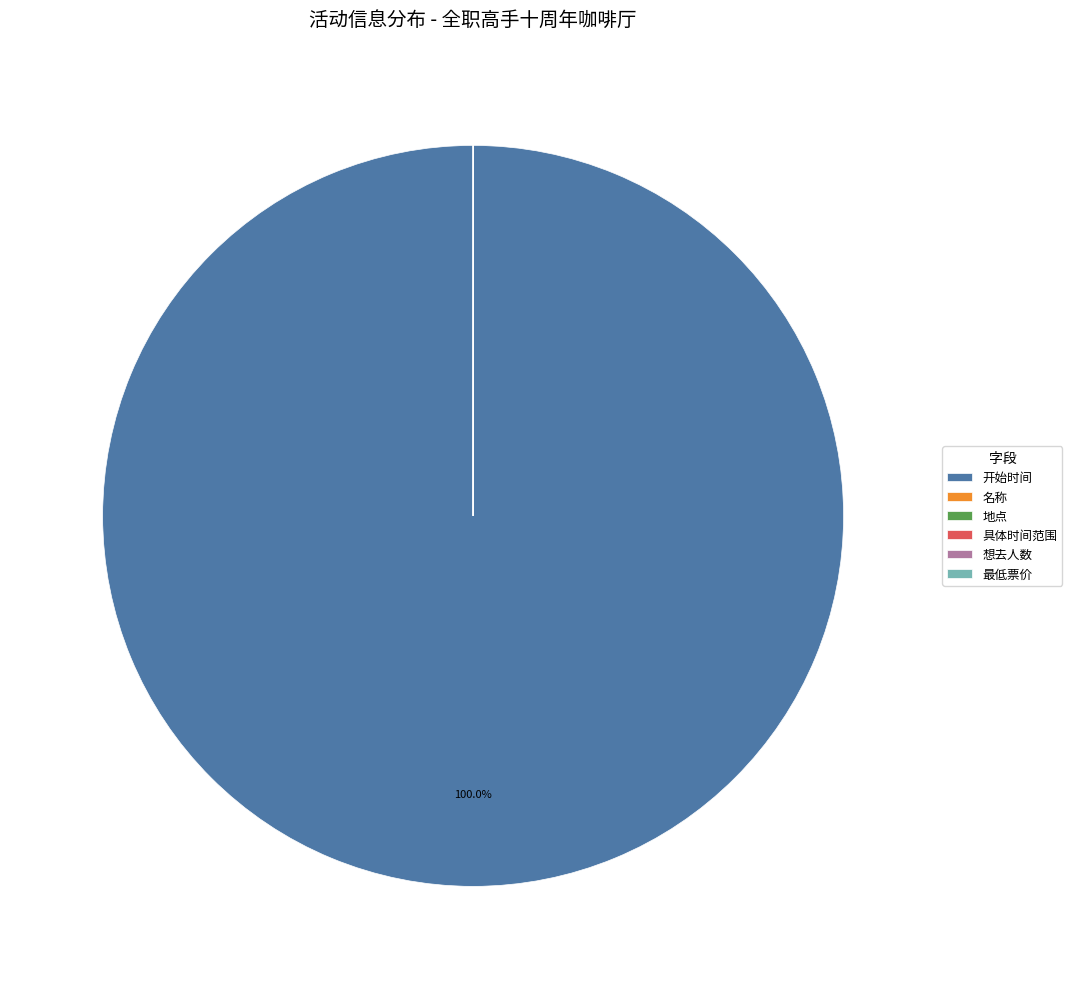

Is there a majority slice in this chart?

Yes